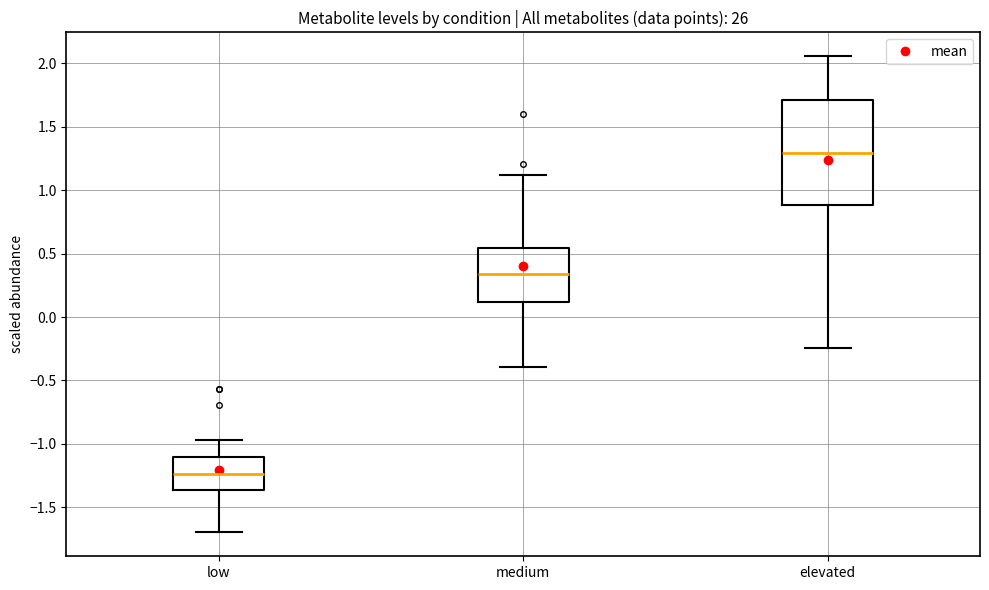

Which box has the lowest median line?

low